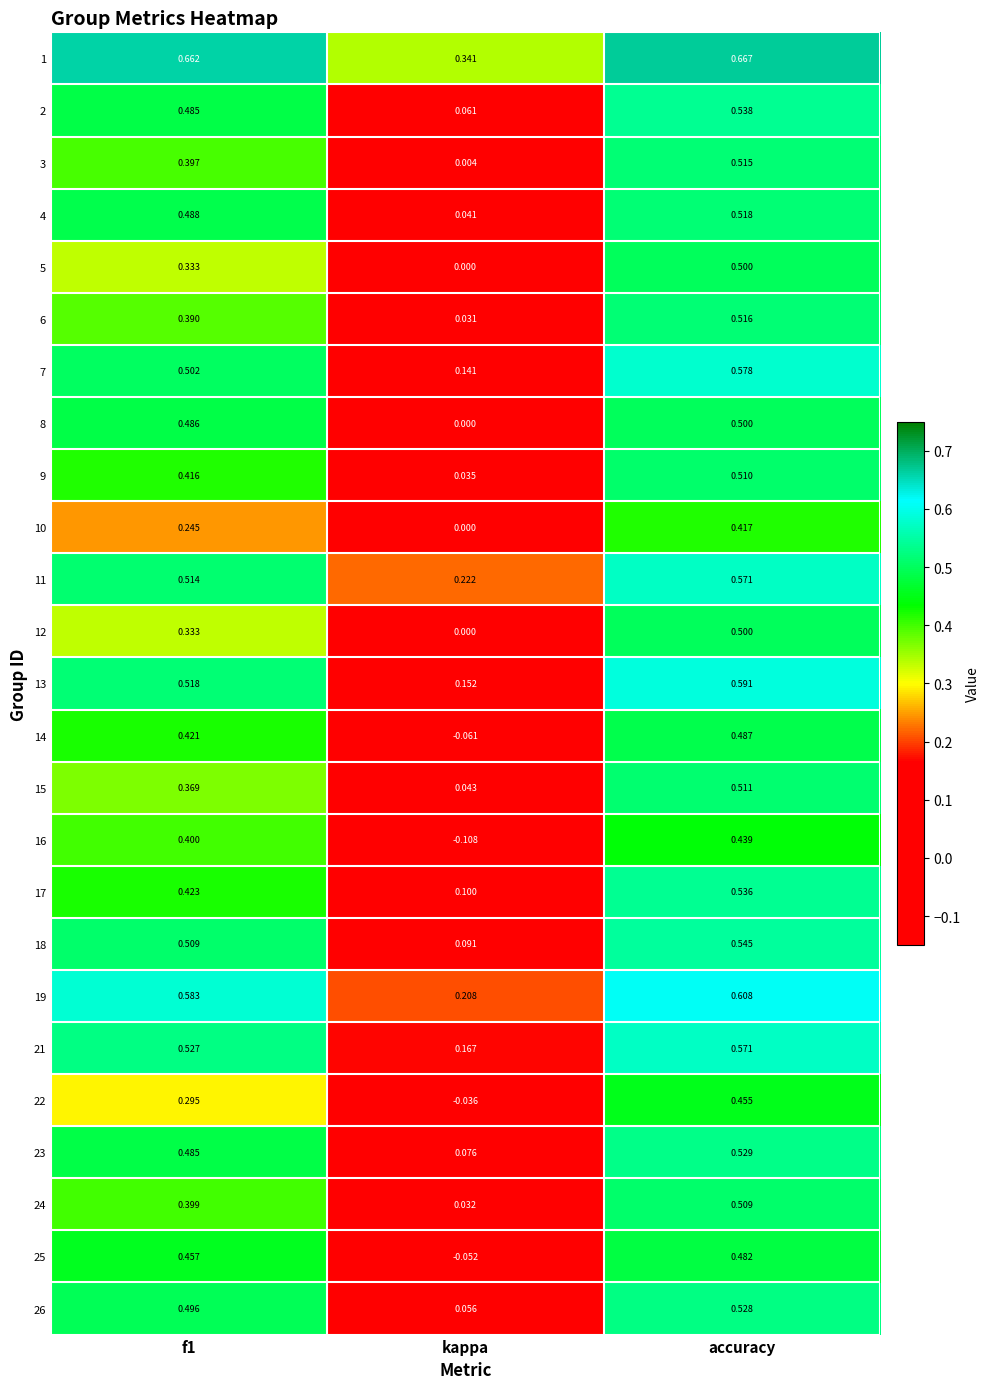

At which category is the sum across all series the highest?

accuracy